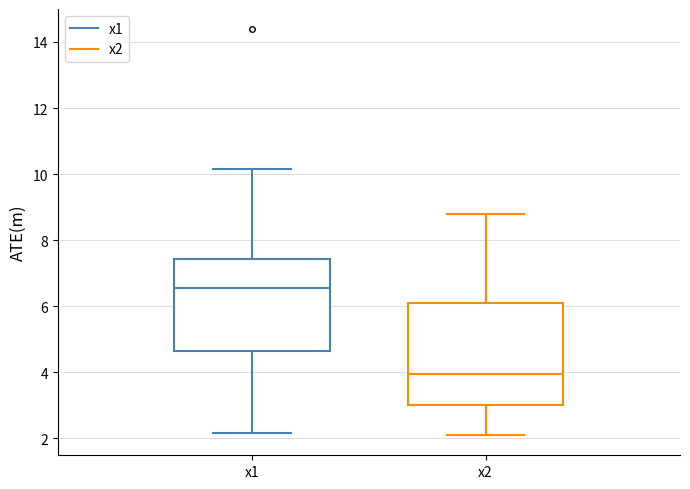

Reading left to right, transcribe this box plot: for each box, give where its median line is, the range the box spans, and where its two whiskers end, as read against the y-axis. The values are not printed on the chart, so give them approximately, as read against the axis.

x1: median 6.6, box 4.6 to 7.4, whiskers 2.2 to 10.2
x2: median 4.0, box 3.0 to 6.2, whiskers 2.2 to 8.8